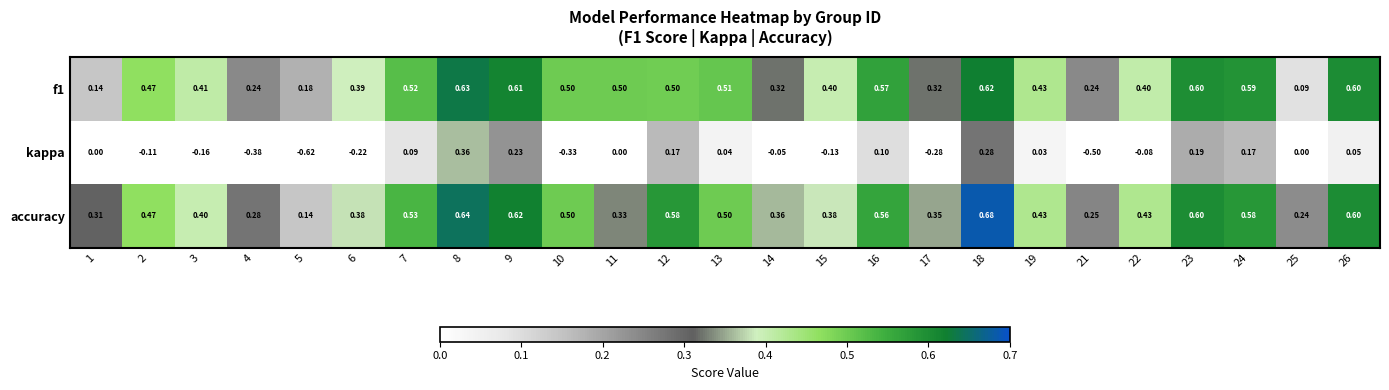

How many series are shown in this chart?

3